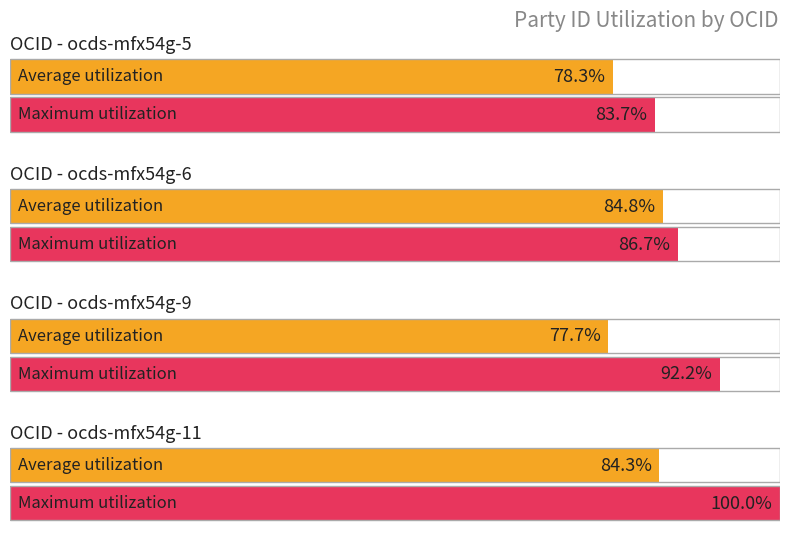

At which label does parties/0/identifier/id reach its peak?

ocds-mfx54g-11